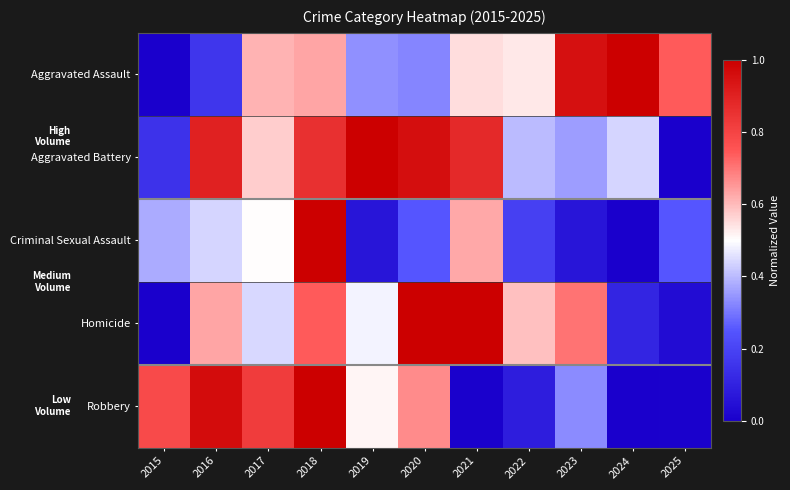

Reading left to right, list all the values displayed in this chart.

Aggravated Assault: 2015=0.0	2016=0.2	2017=0.6	2018=0.6	2019=0.3	2020=0.3	2021=0.5	2022=0.5	2023=1.0	2024=1.0	2025=0.7
Aggravated Battery: 2015=0.2	2016=0.9	2017=0.6	2018=0.9	2019=1.0	2020=1.0	2021=0.9	2022=0.4	2023=0.4	2024=0.4	2025=0.0
Criminal Sexual Assault: 2015=0.4	2016=0.4	2017=0.5	2018=1.0	2019=0.1	2020=0.2	2021=0.6	2022=0.2	2023=0.1	2024=0.0	2025=0.2
Homicide: 2015=0.0	2016=0.6	2017=0.4	2018=0.7	2019=0.5	2020=1.0	2021=1.0	2022=0.6	2023=0.7	2024=0.1	2025=0.0
Robbery: 2015=0.8	2016=1.0	2017=0.8	2018=1.0	2019=0.5	2020=0.7	2021=0.0	2022=0.1	2023=0.3	2024=0.0	2025=0.0